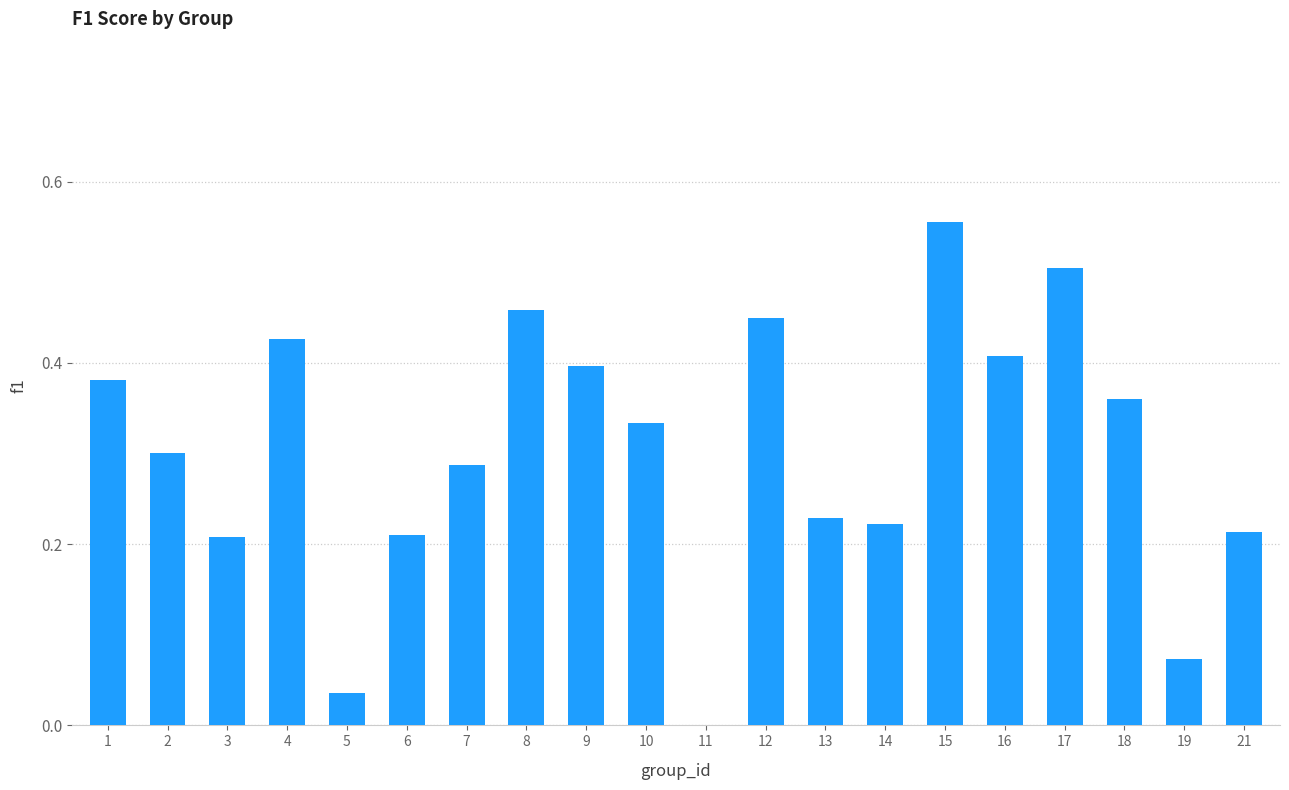

What is the sum of all values?

6.1